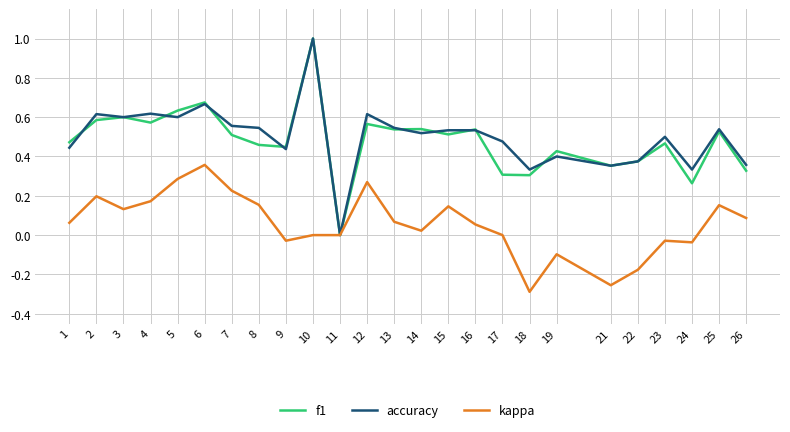

At 17, list the series in order from smallest to largest.

kappa, f1, accuracy